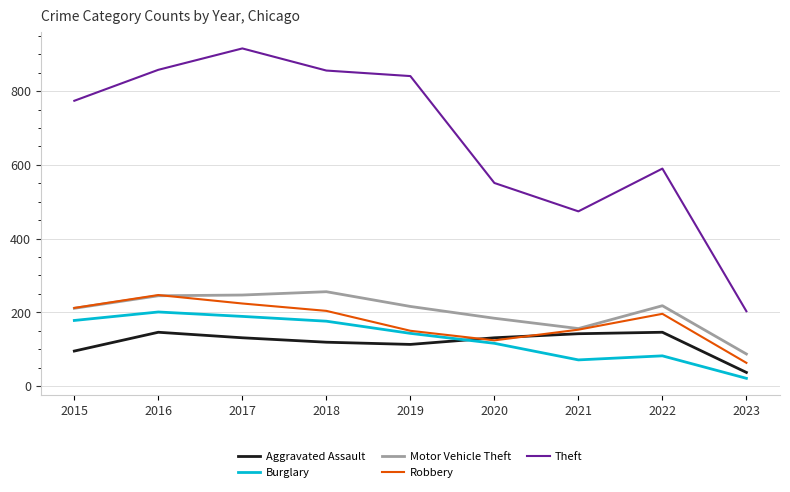

What value does the Robbery series have at 2023, to the nearest 5?

65